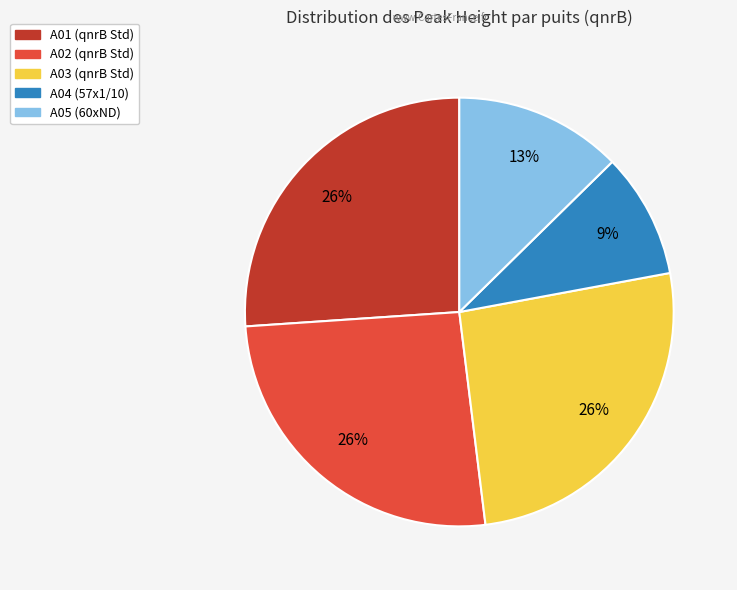

The A01 (qnrB Std) slice represents 11% of the pie. True or false?

False